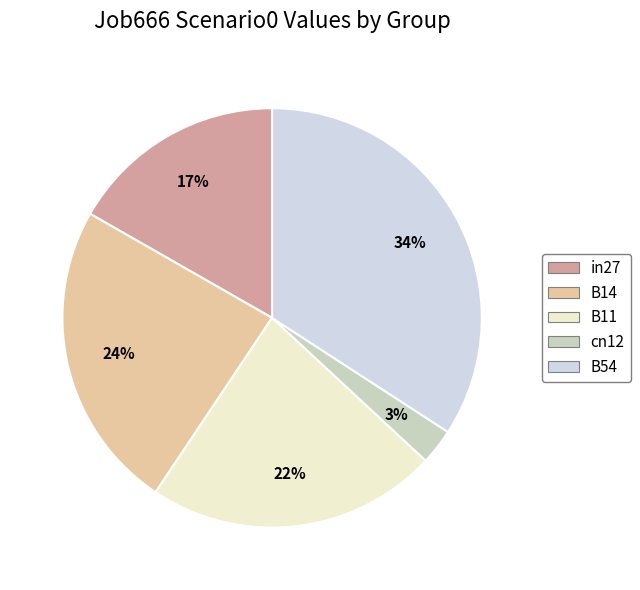

Which slice is the smallest?

cn12